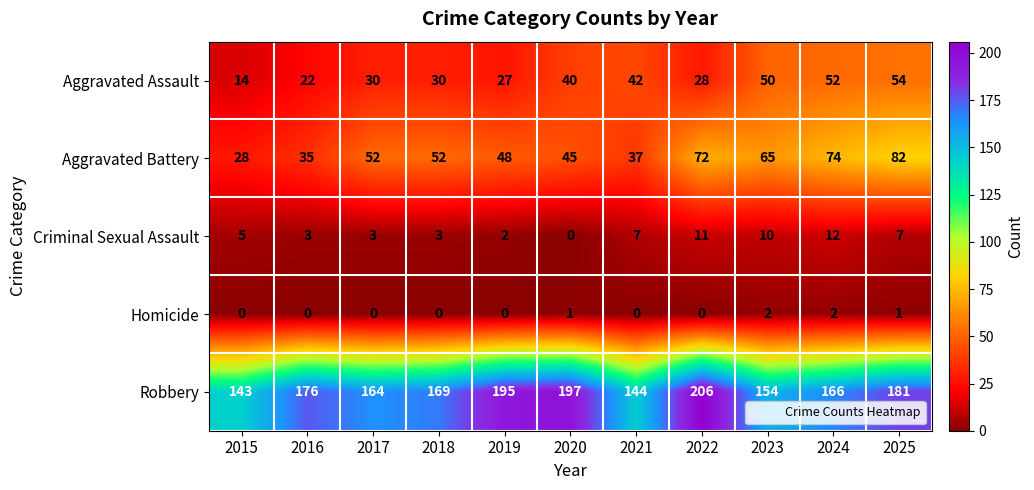

What is the difference between the highest and lowest values at 2025?

180